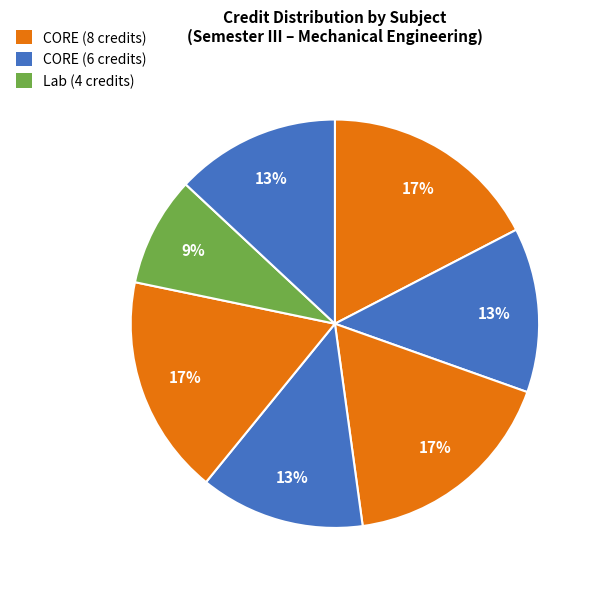

How many segments does this pie chart have?

7